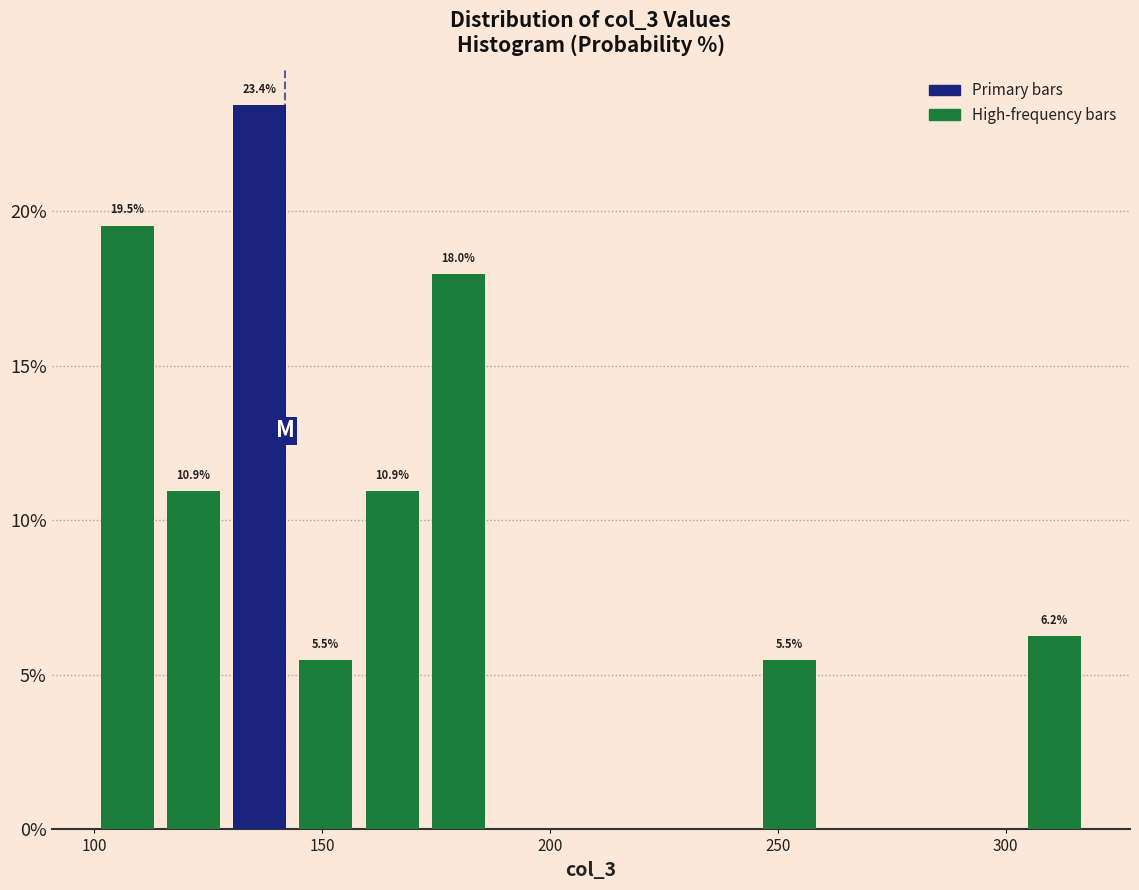

Around what value on the x-axis is the tallest bar? Give the approximate position of its centre, as read against the axis.

135